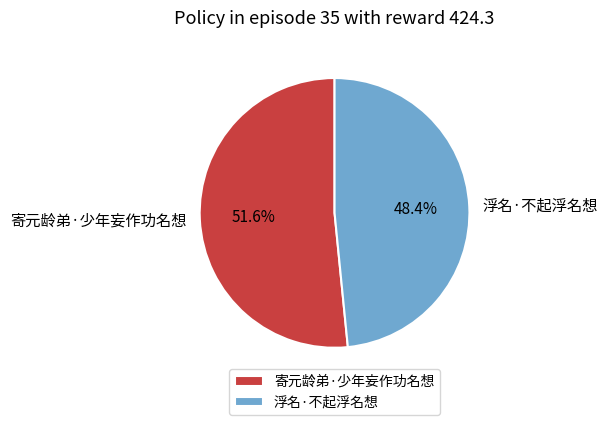

Is there any slice that represents more than half of the pie?

Yes